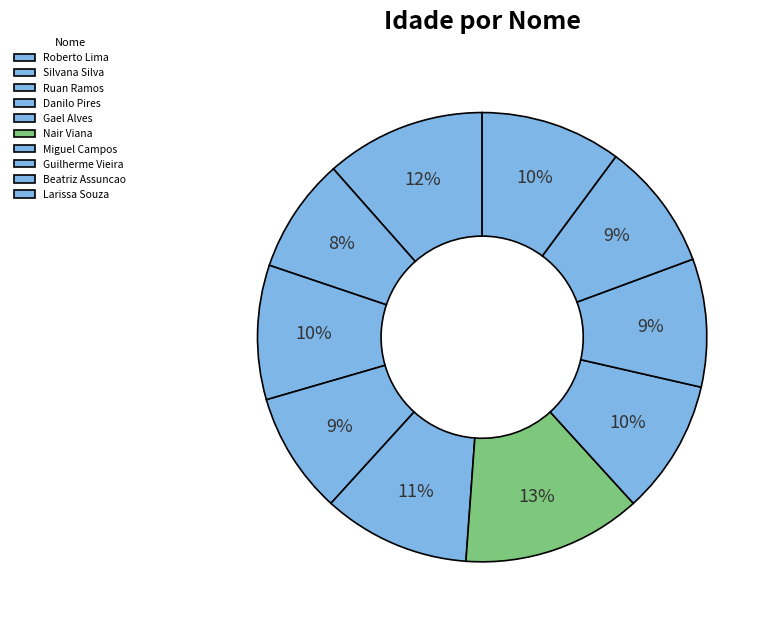

How many segments does this pie chart have?

10